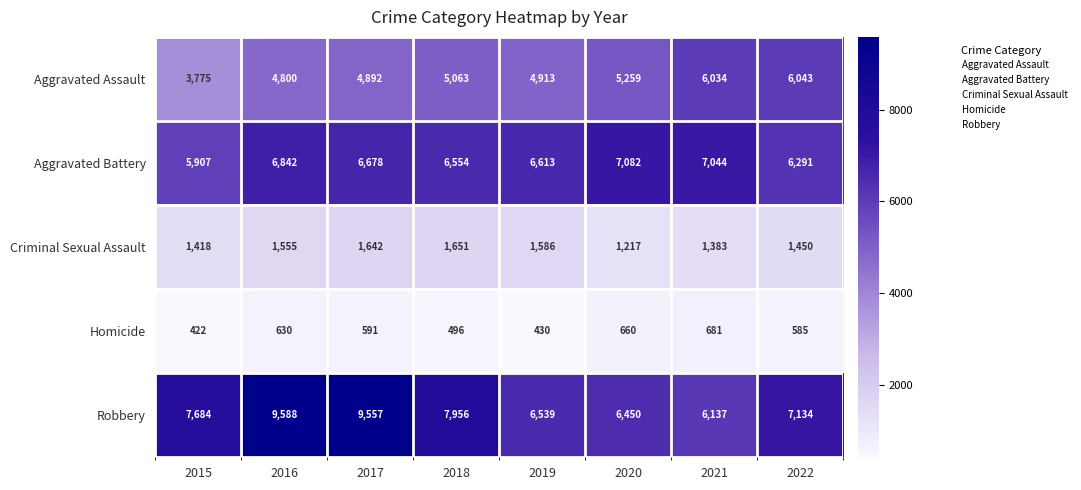

Rank the series by their maximum value, from highest to lowest.

Robbery, Aggravated Battery, Aggravated Assault, Criminal Sexual Assault, Homicide